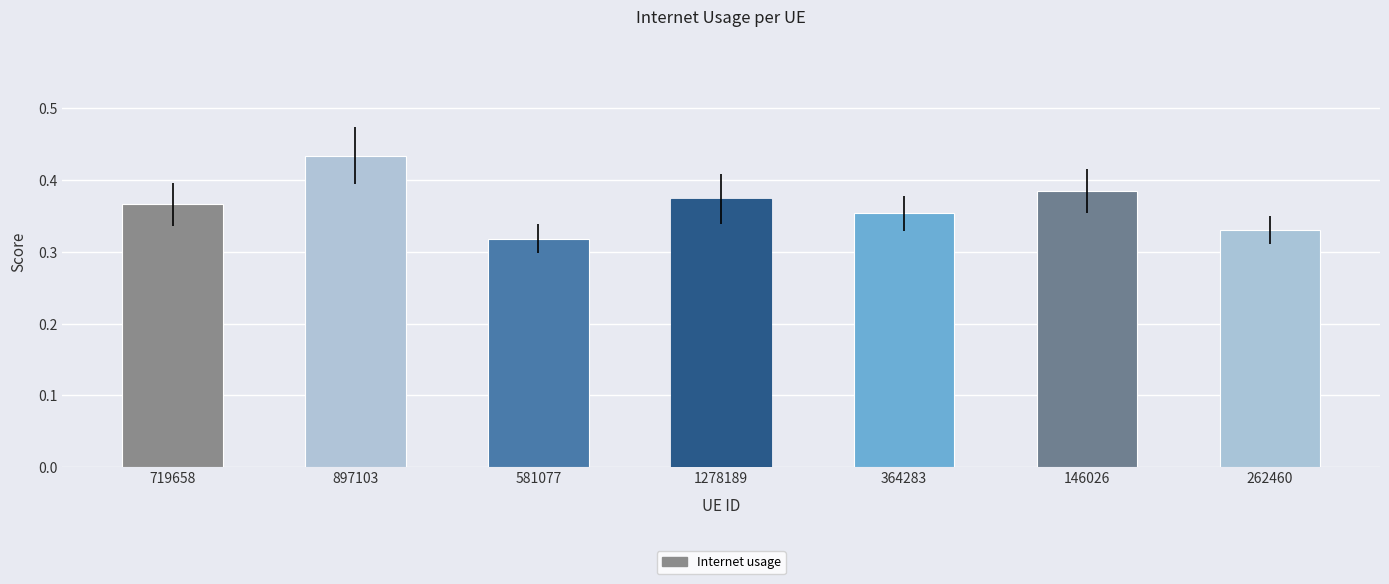

At which category does the chart reach its peak across all series?

897103